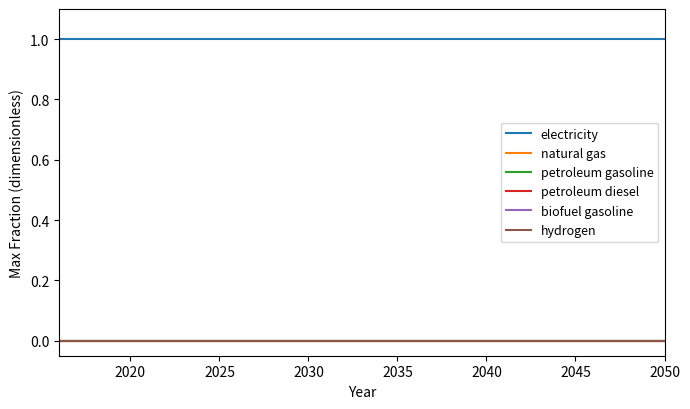

Is this an area chart (filled region under the line)?

No